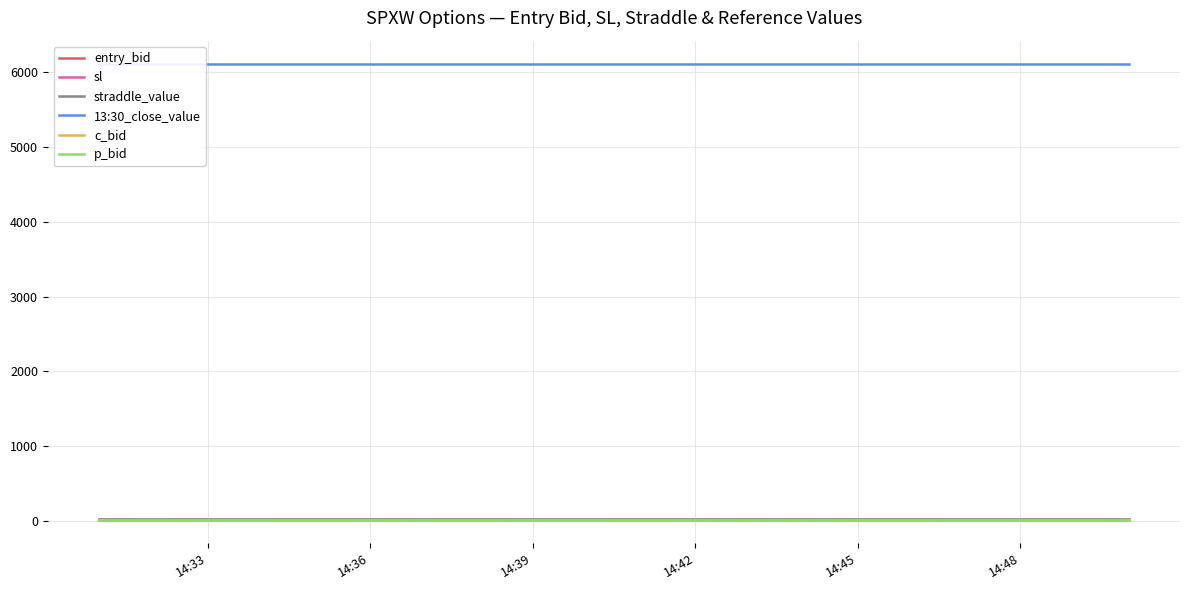

What are all the series names shown in the legend?

entry_bid, sl, straddle_value, 13:30_close_value, c_bid, p_bid